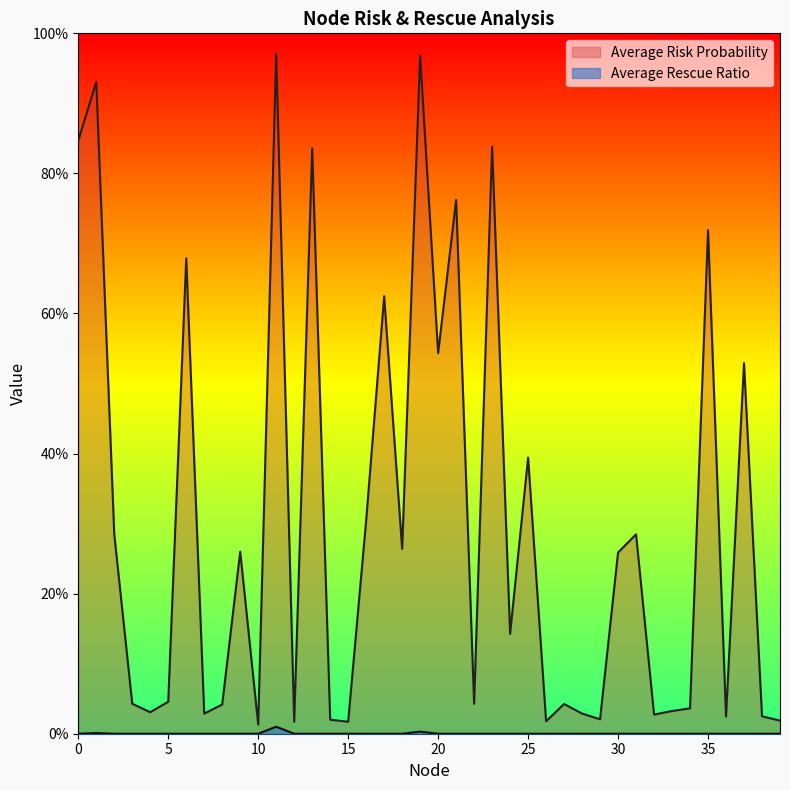

At which category is the sum across all series the highest?

11